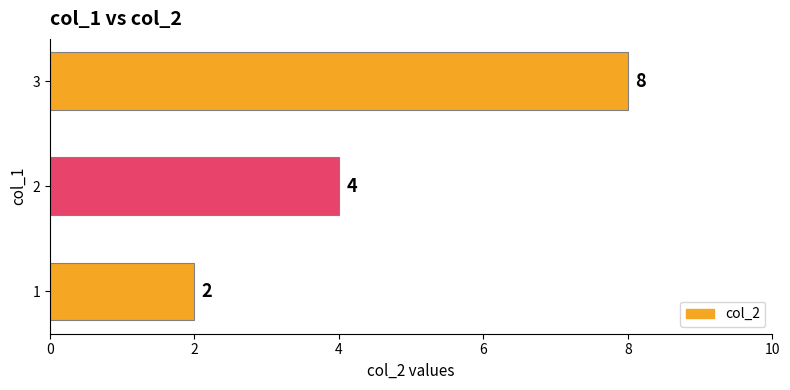

What is the change in value from 1 to 2?

+2